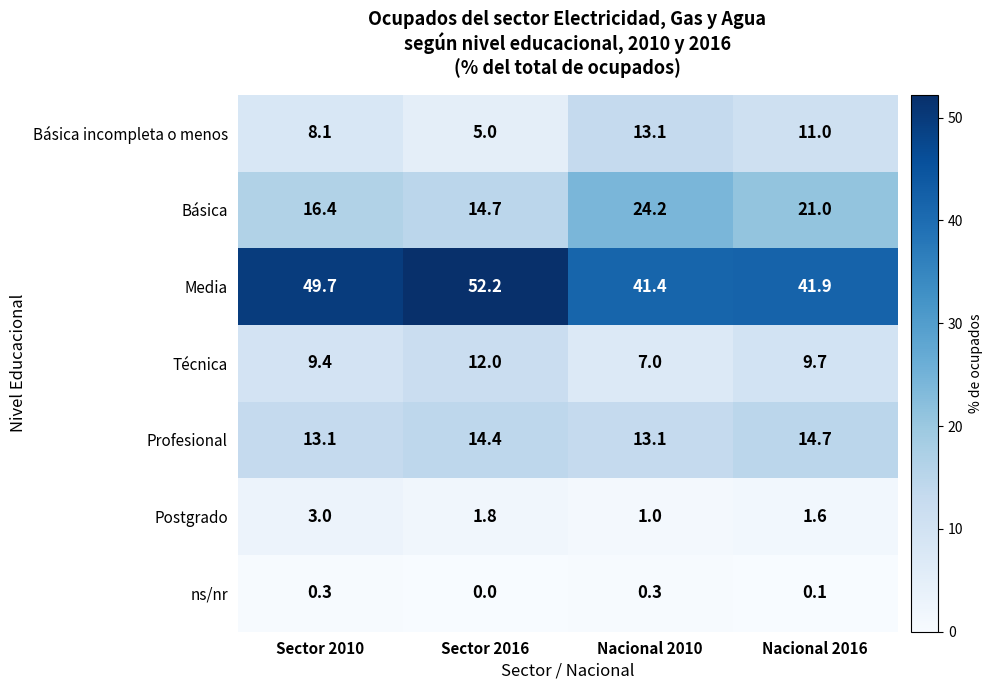

What is the total value across all series at Nacional 2016?

100.0